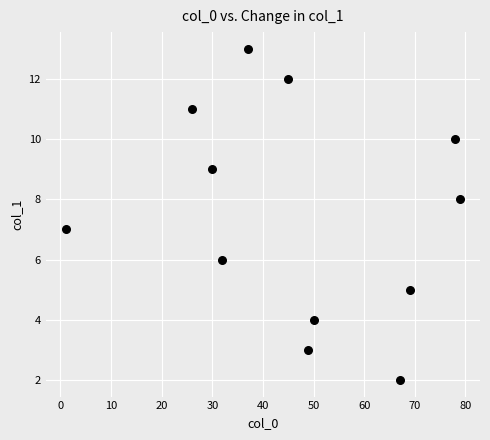

What is the average Y value?

7.5